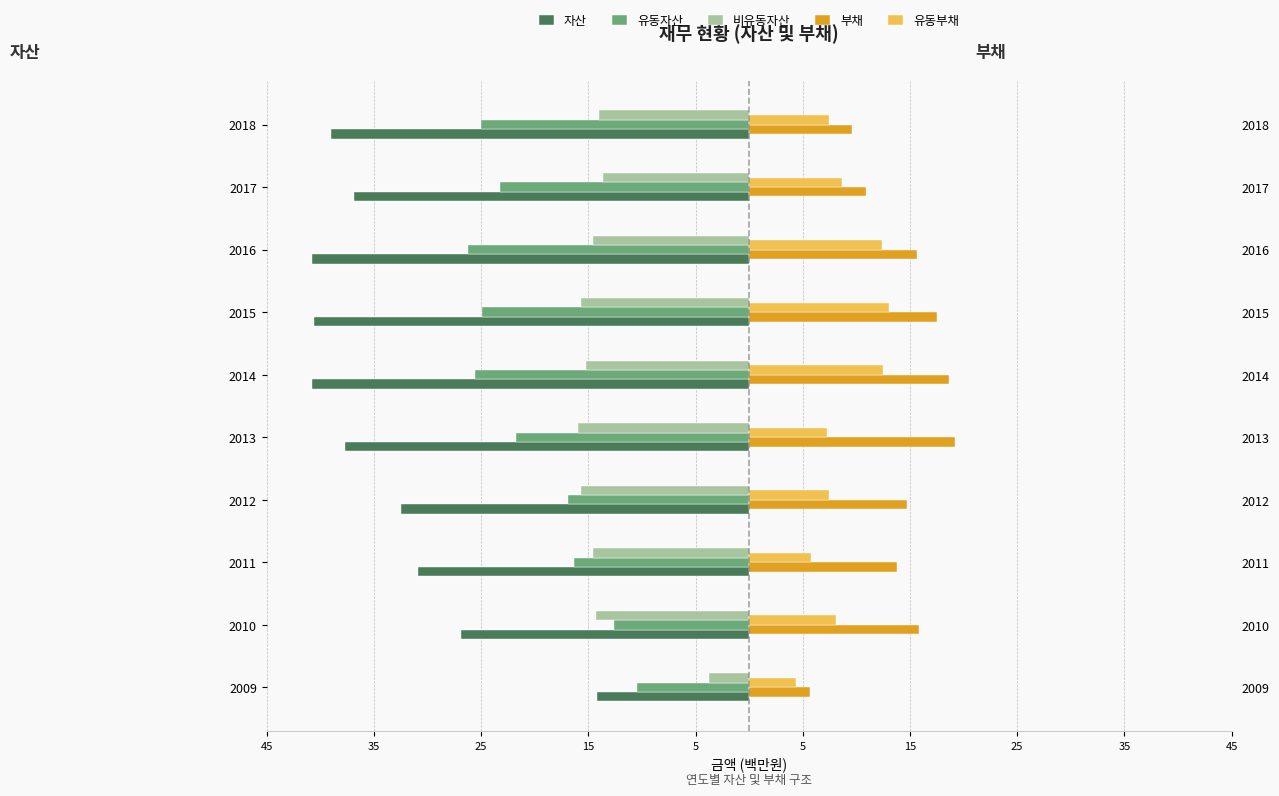

Reading left to right, what are all the values shown in this chart?

자산: -14.2	-26.9	-30.9	-32.5	-37.7	-40.8	-40.6	-40.8	-36.9	-39.0
유동자산: -10.4	-12.6	-16.3	-16.9	-21.7	-25.6	-24.9	-26.2	-23.2	-25.1
비유동자산: -3.8	-14.3	-14.5	-15.6	-16.0	-15.2	-15.7	-14.5	-13.7	-14.0
부채: 5.7	15.8	13.8	14.7	19.2	18.7	17.5	15.7	10.9	9.6
유동부채: 4.4	8.1	5.7	7.4	7.2	12.5	13.1	12.4	8.7	7.5